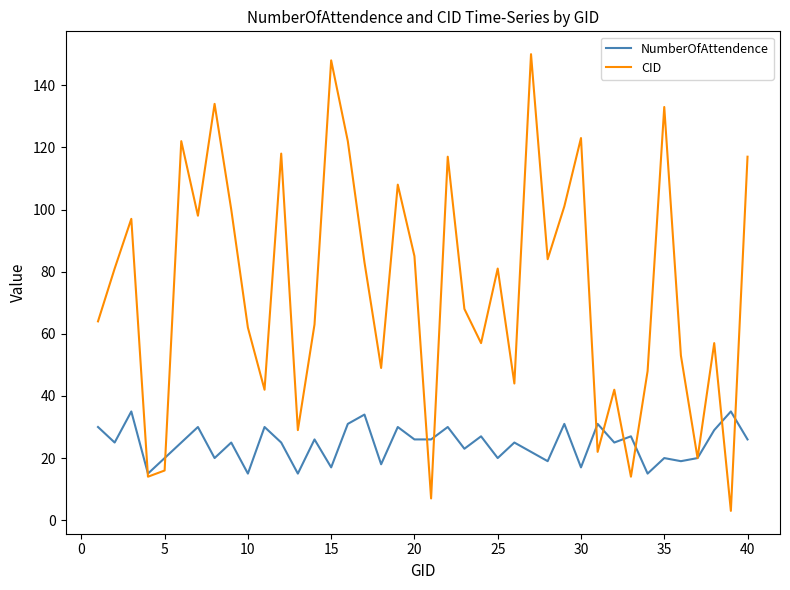

Rank the series by their average value, from lowest to highest.

NumberOfAttendence, CID